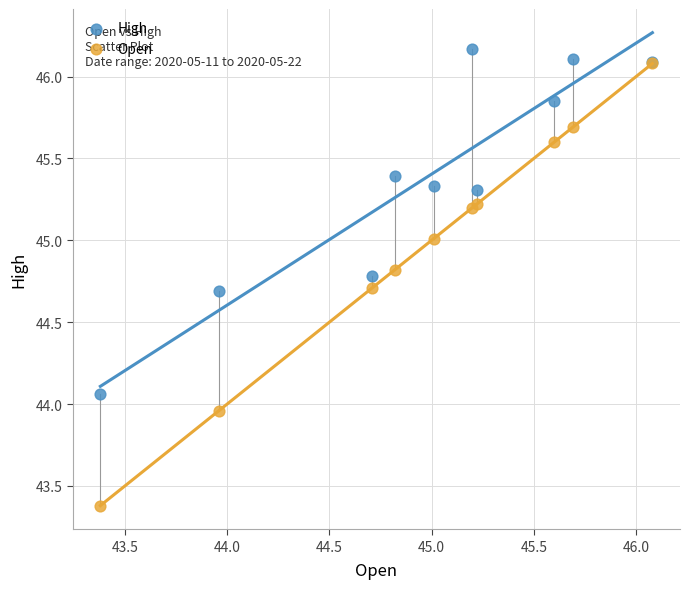

What are all the series names shown in the legend?

High, Open